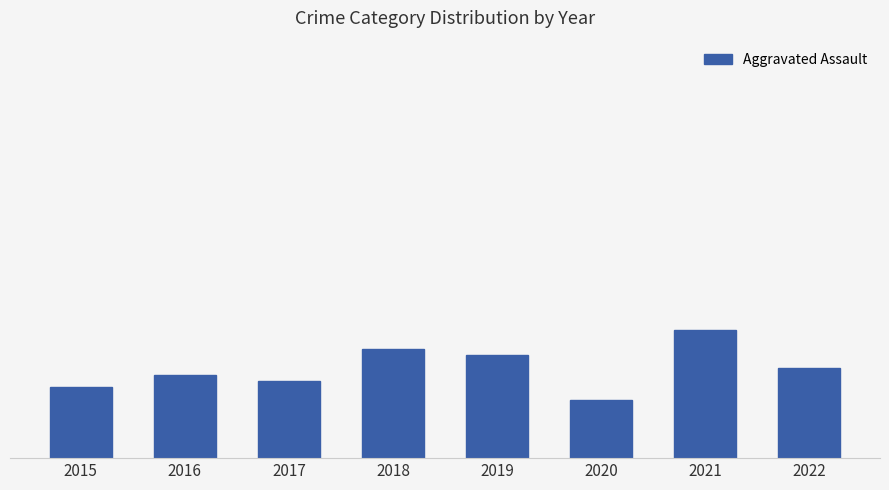

What is the difference between the maximum and minimum values?

11